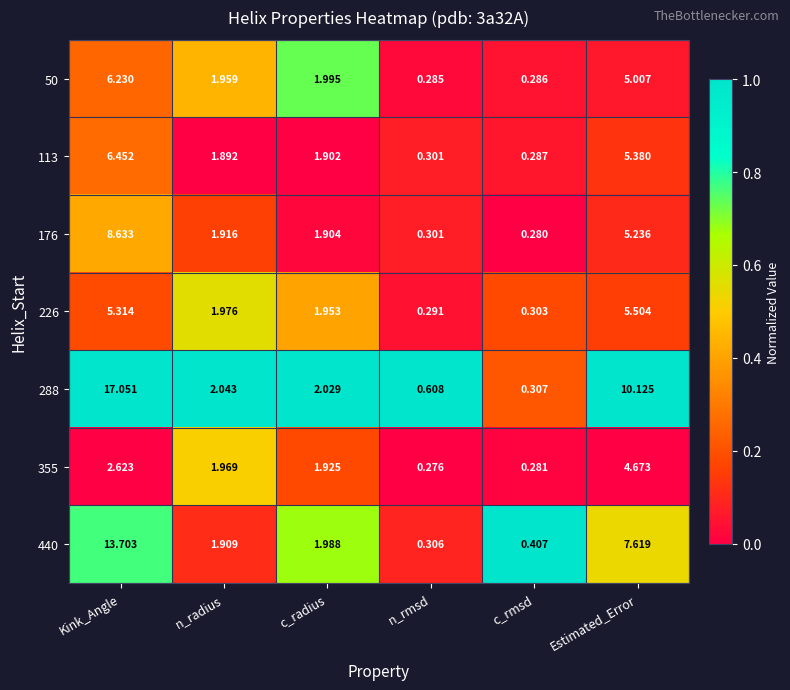

At which category does the chart reach its peak across all series?

Kink_Angle